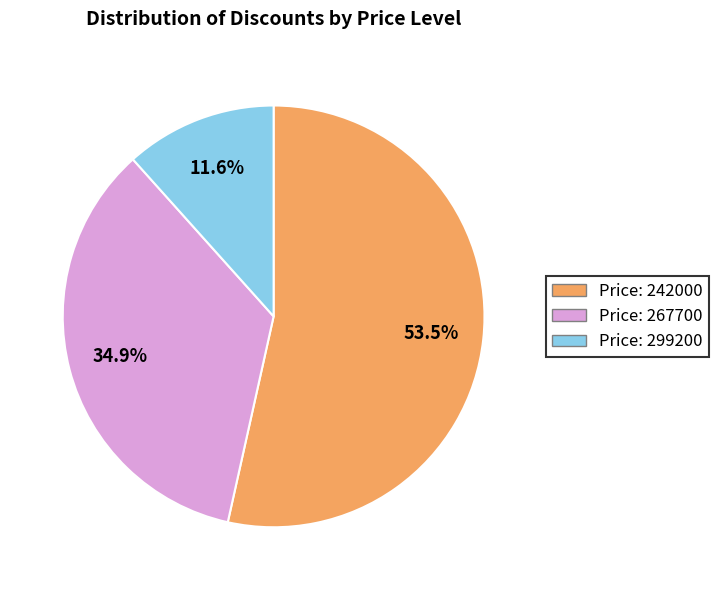

Is there a majority slice in this chart?

Yes